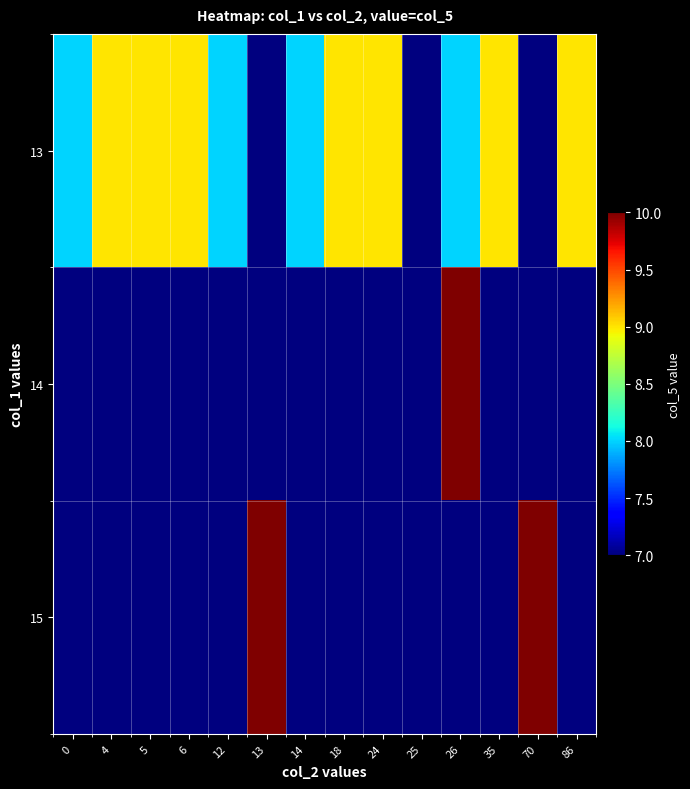

At 14, list the series in order from largest to smallest.

13, 14, 15